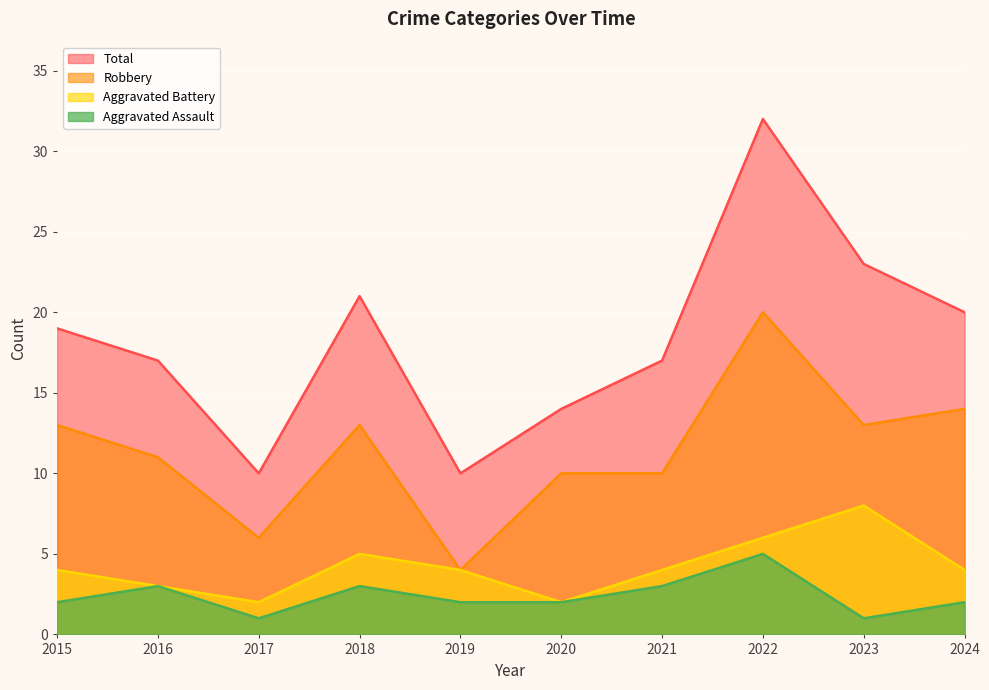

Is the value of Total at 2024 greater than the value of Aggravated Battery at 2024?

Yes